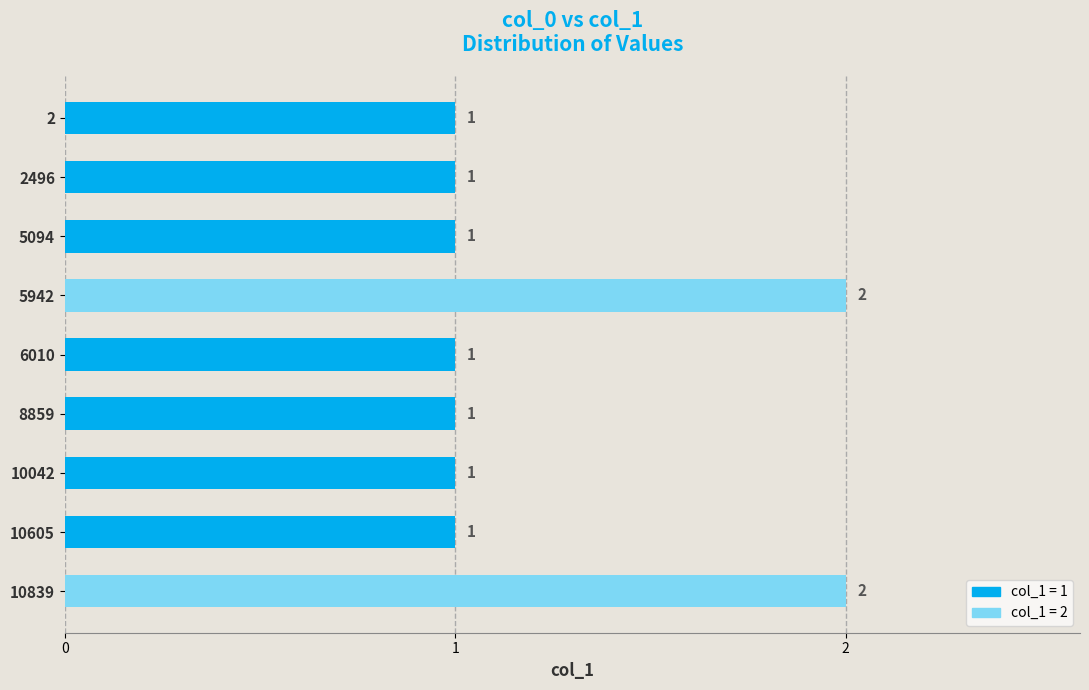

What is the average value?

1